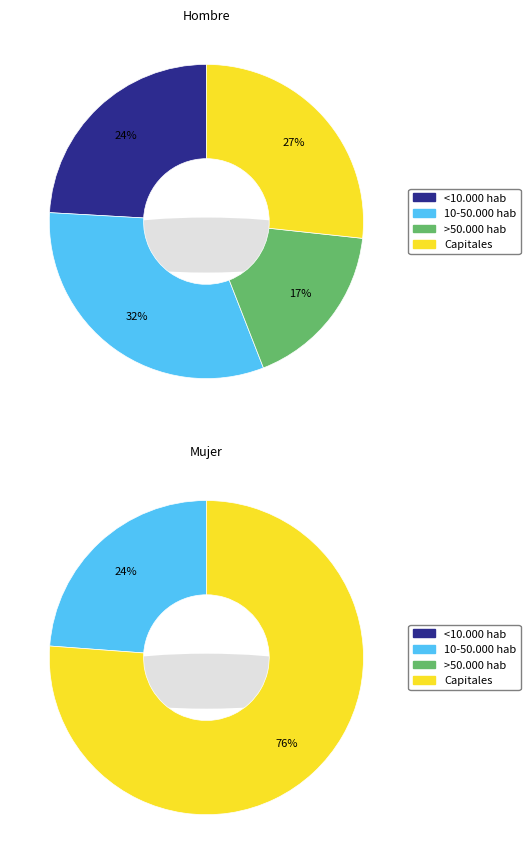

Does any single category account for the majority?

No